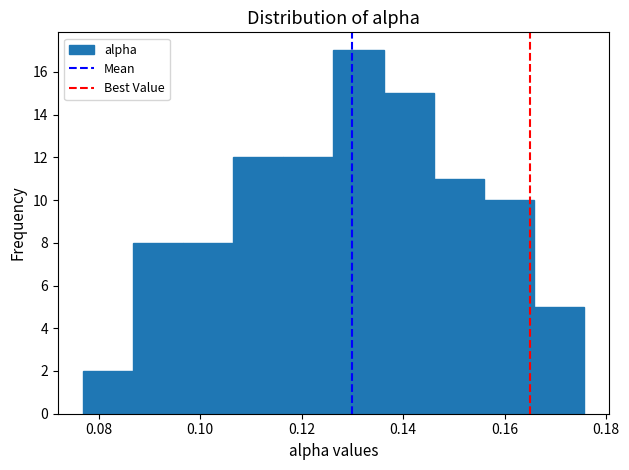

Reading left to right, list every bar in this chart as the range it spans on the x-axis followed by its height. Neither the bar edges nor the heights are printed on the chart, so give them approximately, as read against the axes.

0.076 to 0.086: 2
0.086 to 0.096: 8
0.096 to 0.106: 8
0.106 to 0.116: 12
0.116 to 0.126: 12
0.126 to 0.136: 17
0.136 to 0.146: 15
0.146 to 0.156: 11
0.156 to 0.166: 10
0.166 to 0.176: 5